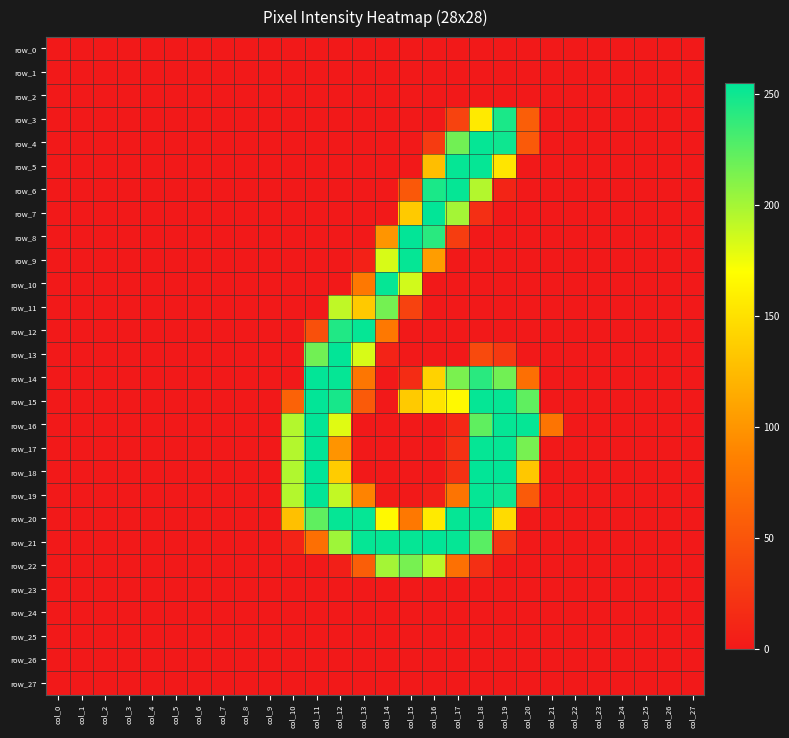

Is the value of row_14 at col_14 greater than the value of row_18 at col_22?

No